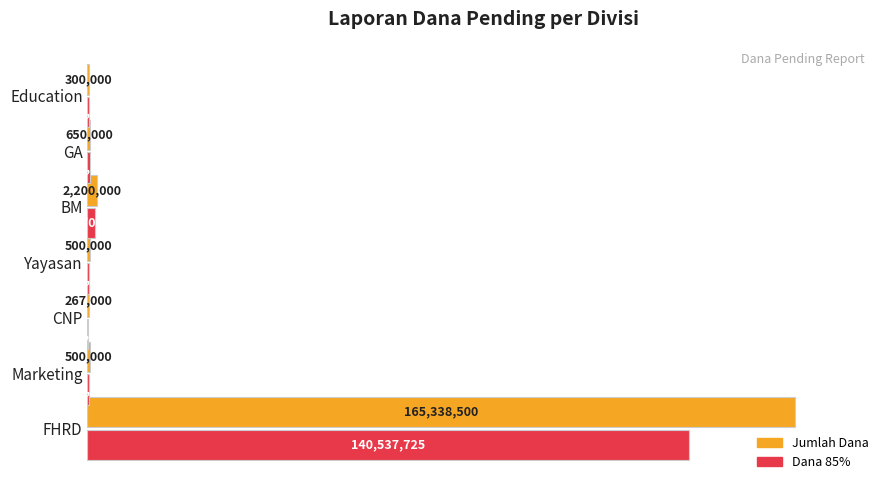

What is the average value of the Jumlah Dana series?

24250786